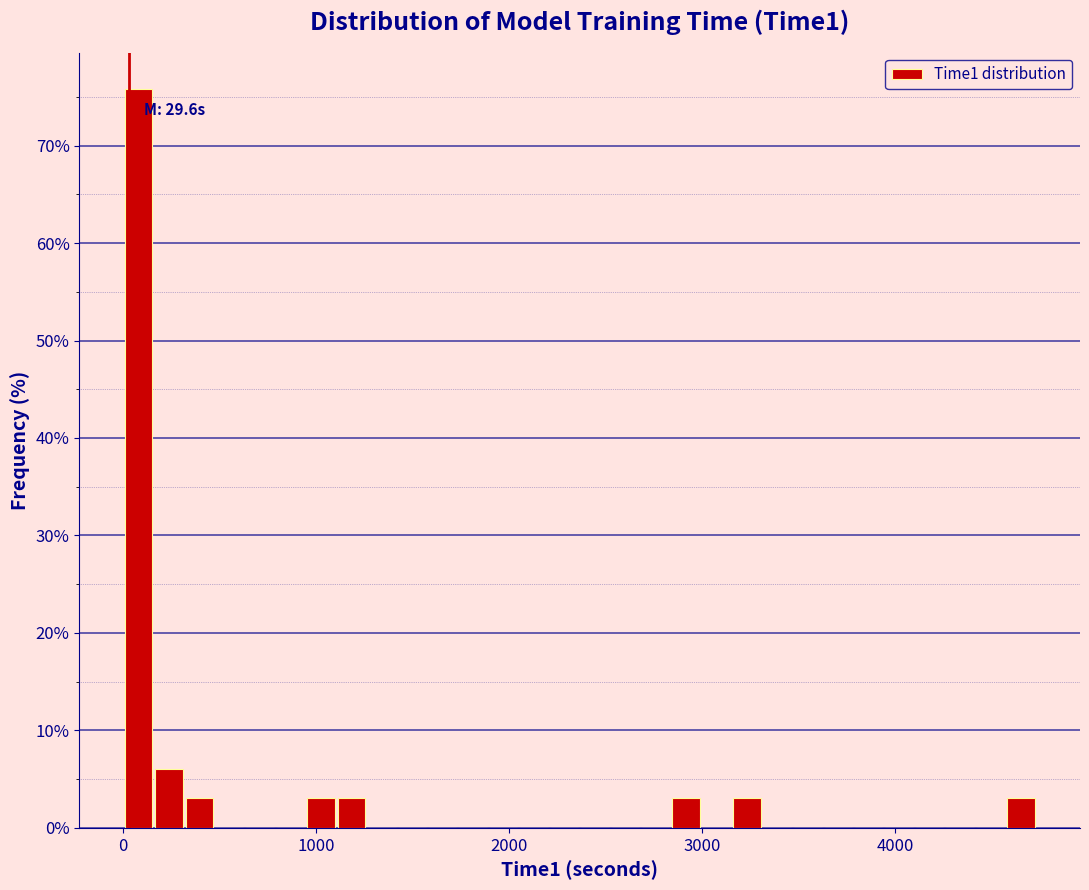

Around what value on the x-axis is the tallest bar? Give the approximate position of its centre, as read against the axis.

100